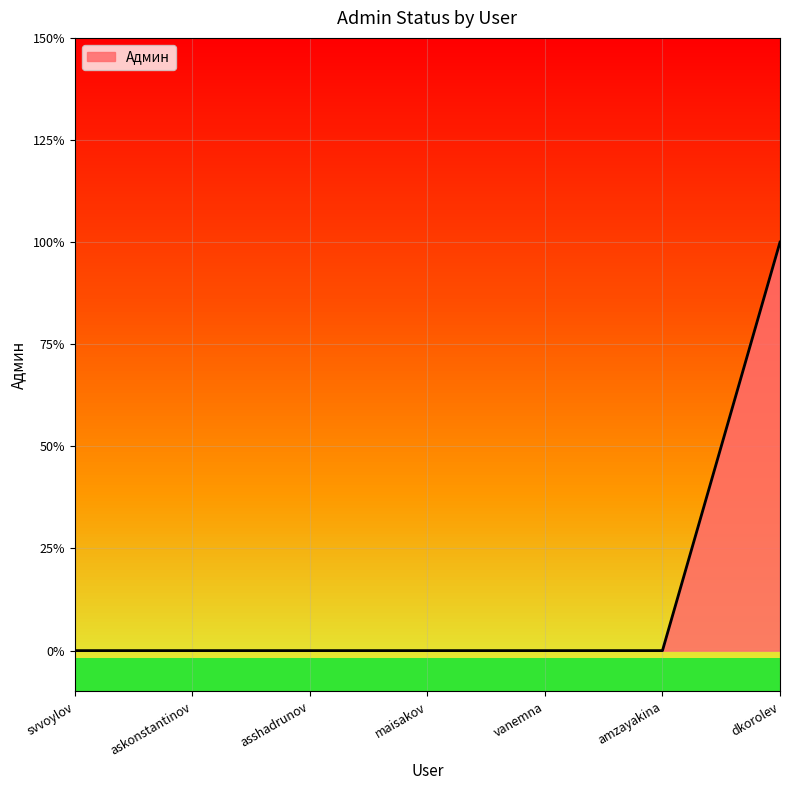

Is this an area chart (filled region under the line)?

Yes